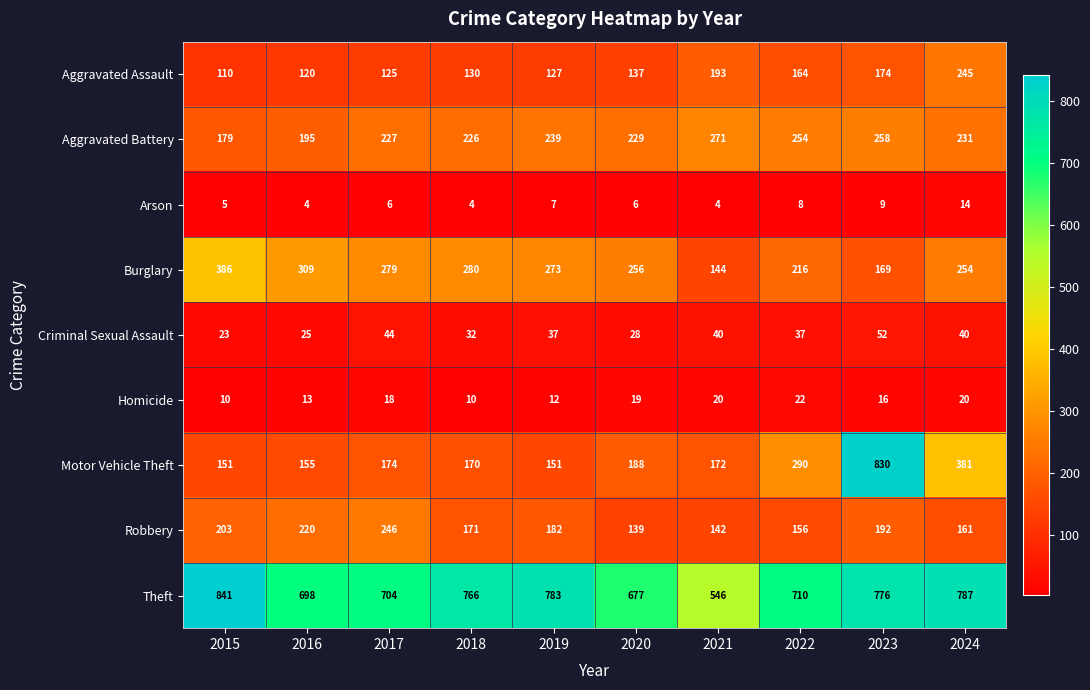

Rank the series by their maximum value, from lowest to highest.

Arson, Homicide, Criminal Sexual Assault, Aggravated Assault, Robbery, Aggravated Battery, Burglary, Motor Vehicle Theft, Theft